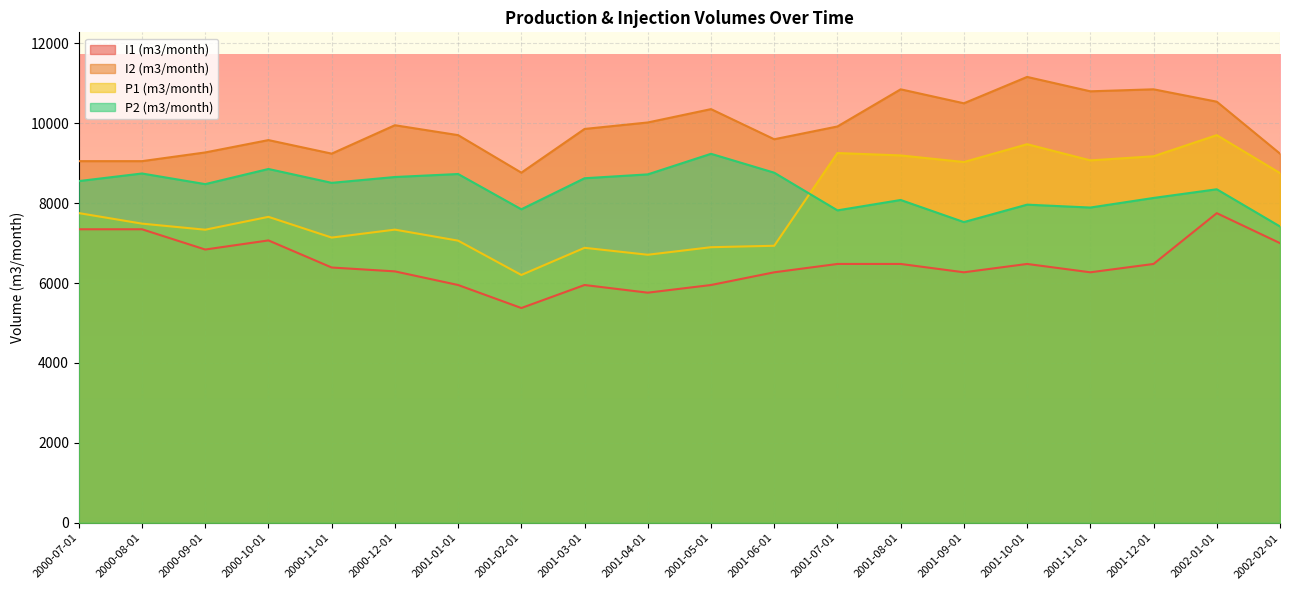

Which label corresponds to the smallest value in the chart?

2001-02-01